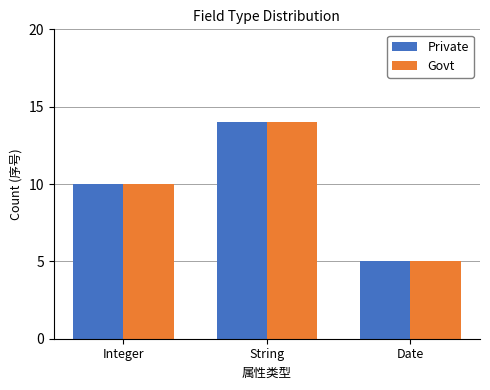

What position from the left is String?

2